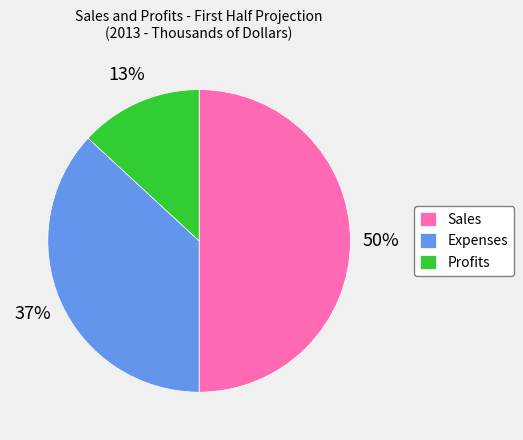

Which slice is the largest?

Sales